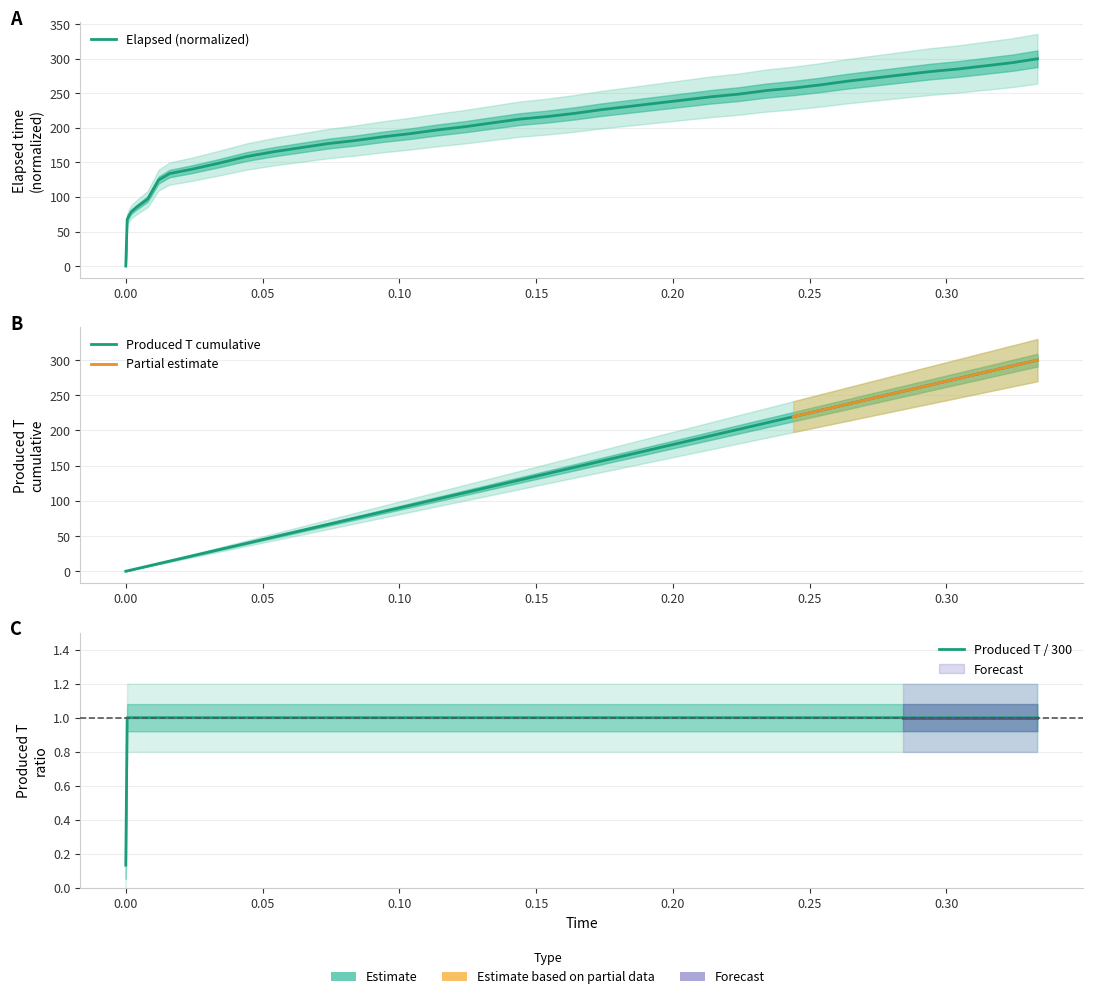

Is this an area chart (filled region under the line)?

No